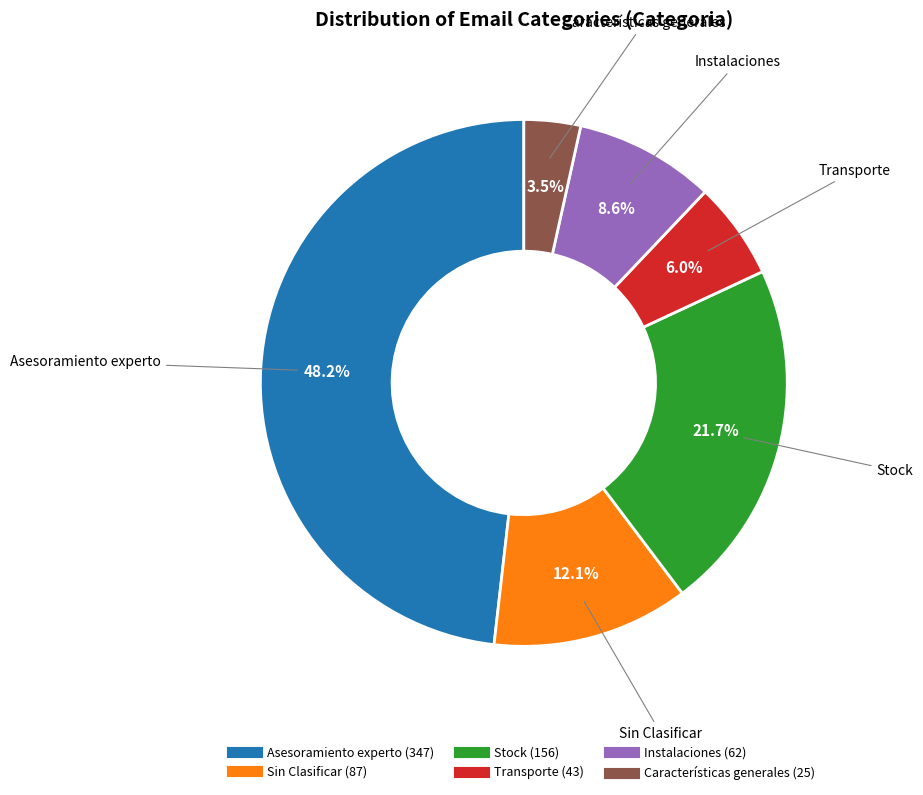

Is there a majority slice in this chart?

No